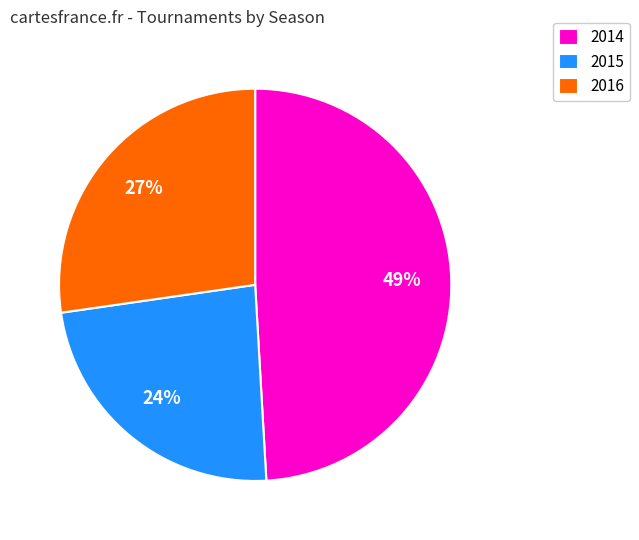

True or false: 2015 accounts for 33% of the total.

False